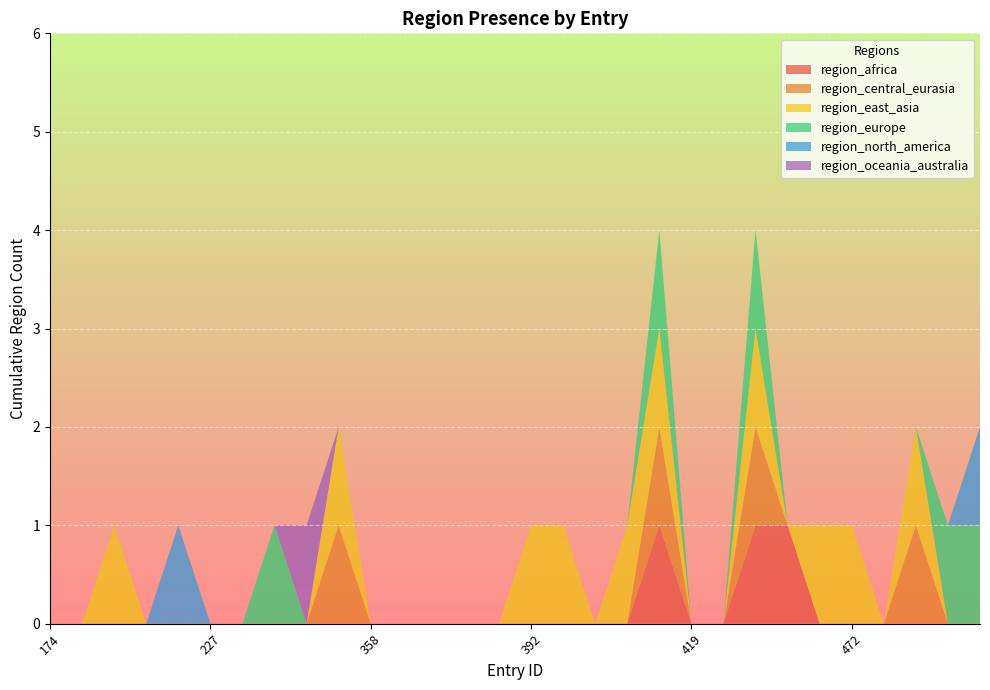

Reading left to right, extract all data points from this chart.

region_africa: 0	0	0	0	0	0	0	0	0	0	0	0	0	0	0	0	0	0	0	1	0	0	1	1	0	0	0	0	0	0
region_central_eurasia: 0	0	0	0	0	0	0	0	0	1	0	0	0	0	0	0	0	0	0	1	0	0	1	0	0	0	0	1	0	0
region_east_asia: 0	0	1	0	0	0	0	0	0	1	0	0	0	0	0	1	1	0	1	1	0	0	1	0	1	1	0	1	0	0
region_europe: 0	0	0	0	0	0	0	1	0	0	0	0	0	0	0	0	0	0	0	1	0	0	1	0	0	0	0	0	1	1
region_north_america: 0	0	0	0	1	0	0	0	0	0	0	0	0	0	0	0	0	0	0	0	0	0	0	0	0	0	0	0	0	1
region_oceania_australia: 0	0	0	0	0	0	0	0	1	0	0	0	0	0	0	0	0	0	0	0	0	0	0	0	0	0	0	0	0	0